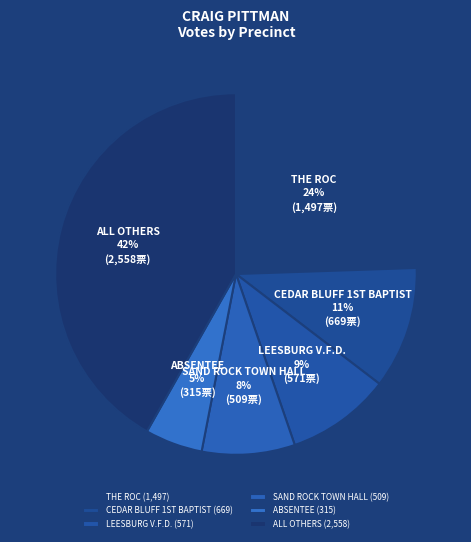

How many slices are in this pie chart?

6